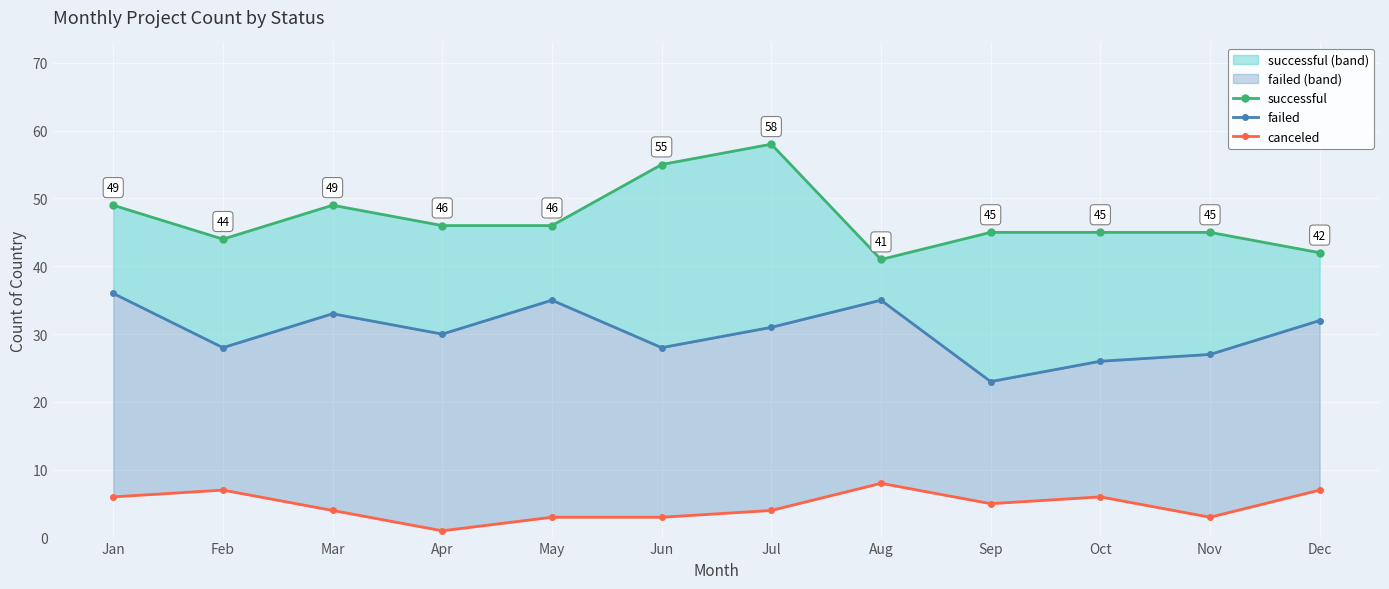

What is the difference between the successful values at Jun and Jul?

3